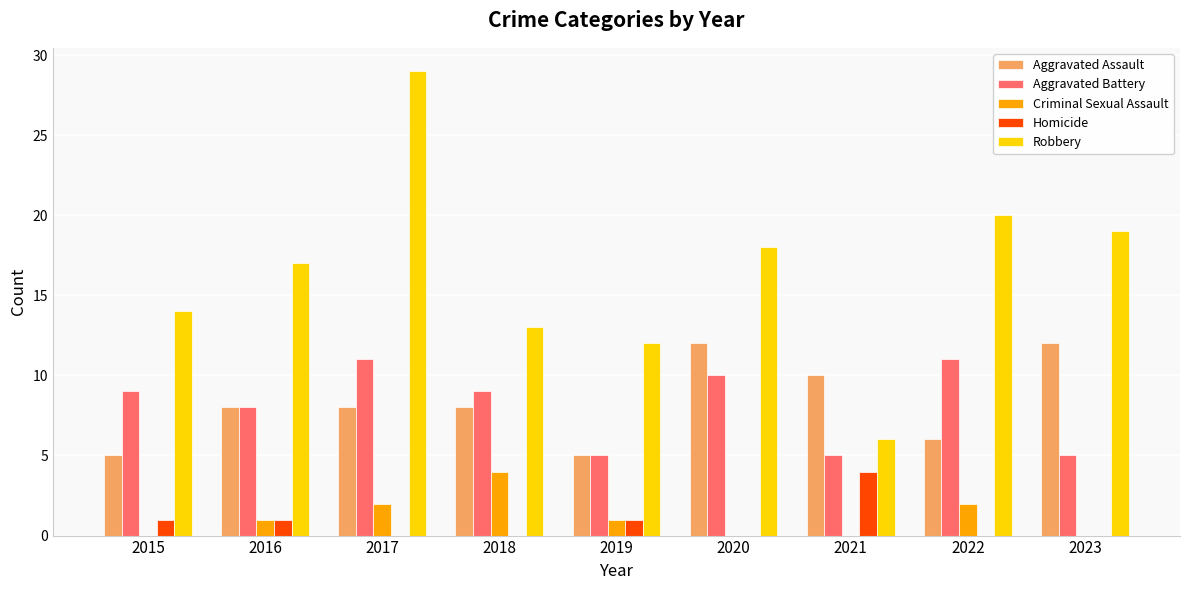

Reading right to left, what are all the values shown in this chart?

Aggravated Assault: 2023=12	2022=6	2021=10	2020=12	2019=5	2018=8	2017=8	2016=8	2015=5
Aggravated Battery: 2023=5	2022=11	2021=5	2020=10	2019=5	2018=9	2017=11	2016=8	2015=9
Criminal Sexual Assault: 2023=0	2022=2	2021=0	2020=0	2019=1	2018=4	2017=2	2016=1	2015=0
Homicide: 2023=0	2022=0	2021=4	2020=0	2019=1	2018=0	2017=0	2016=1	2015=1
Robbery: 2023=19	2022=20	2021=6	2020=18	2019=12	2018=13	2017=29	2016=17	2015=14